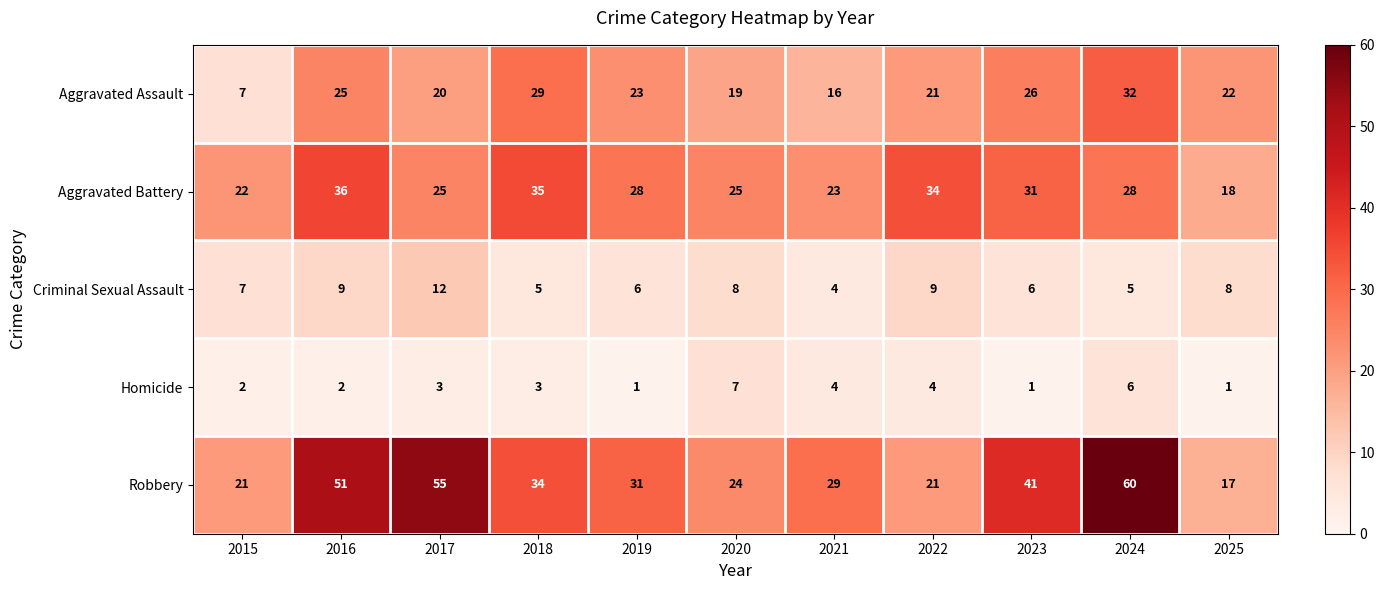

Rank the series by their maximum value, from lowest to highest.

Homicide, Criminal Sexual Assault, Aggravated Assault, Aggravated Battery, Robbery